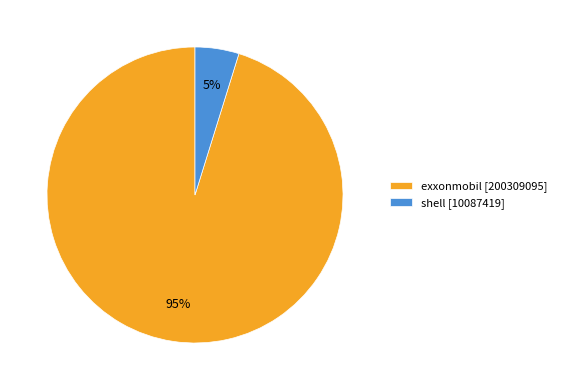

Which slice is the smallest?

shell